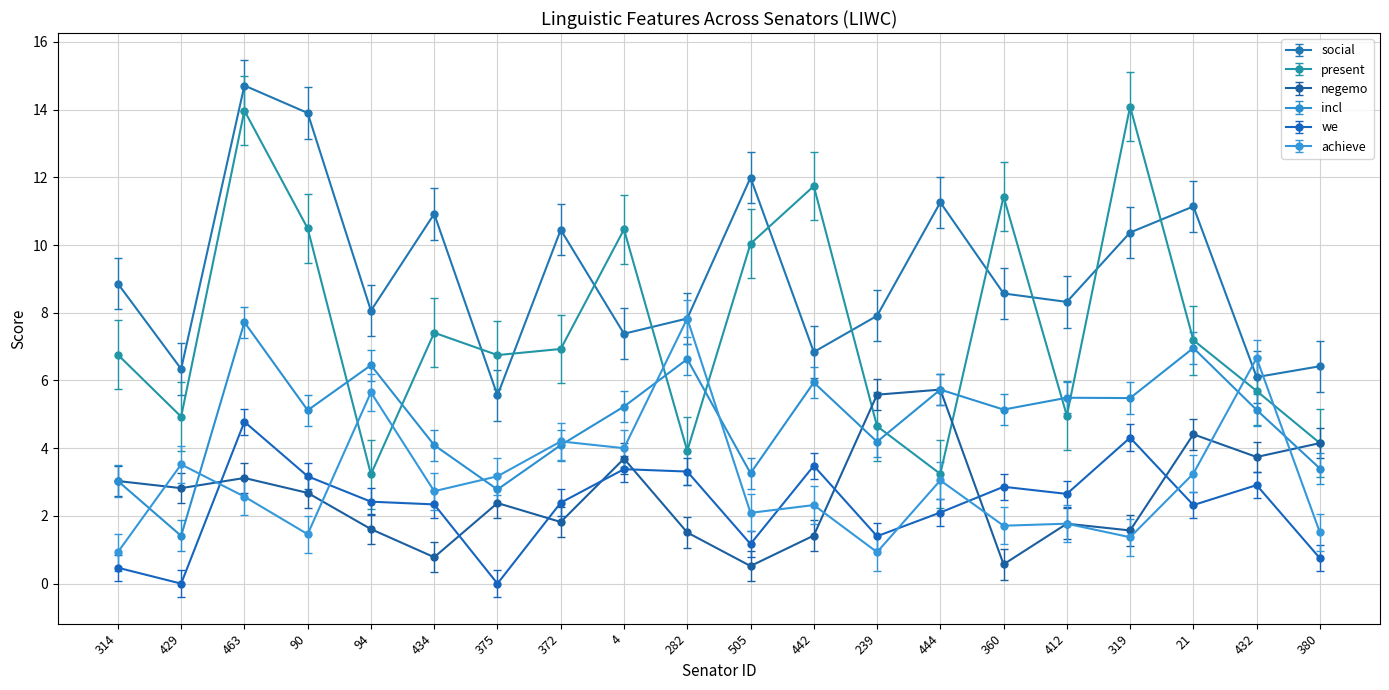

Is it true that social equals 11.3 at 444?

True